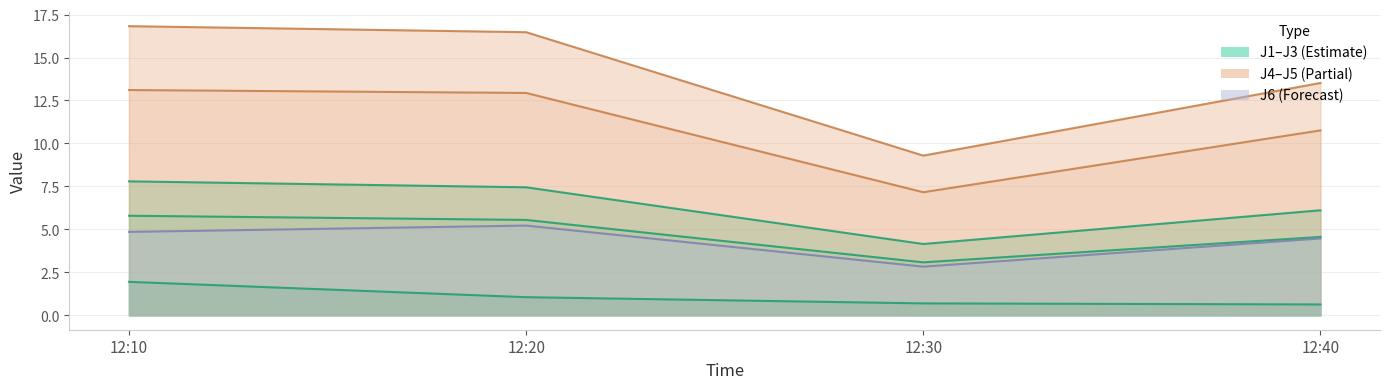

Reading left to right, list all the values displayed in this chart.

J1: 12:10=7.8	12:20=7.4	12:30=4.1	12:40=6.1
J2: 12:10=5.8	12:20=5.5	12:30=3.1	12:40=4.6
J3: 12:10=1.9	12:20=1.1	12:30=0.7	12:40=0.6
J4: 12:10=16.8	12:20=16.5	12:30=9.3	12:40=13.5
J5: 12:10=13.1	12:20=12.9	12:30=7.2	12:40=10.8
J6: 12:10=4.9	12:20=5.2	12:30=2.8	12:40=4.5